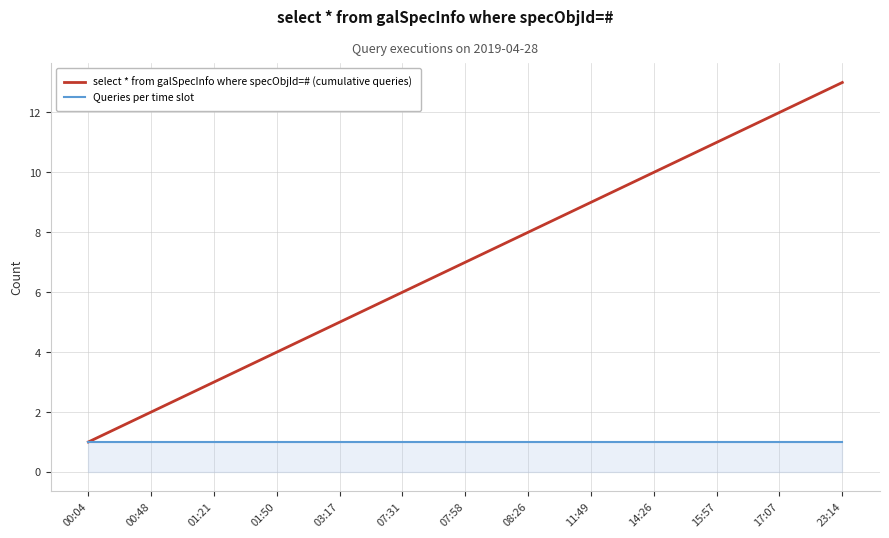

What is the difference between the highest and lowest values at 03:17?

4